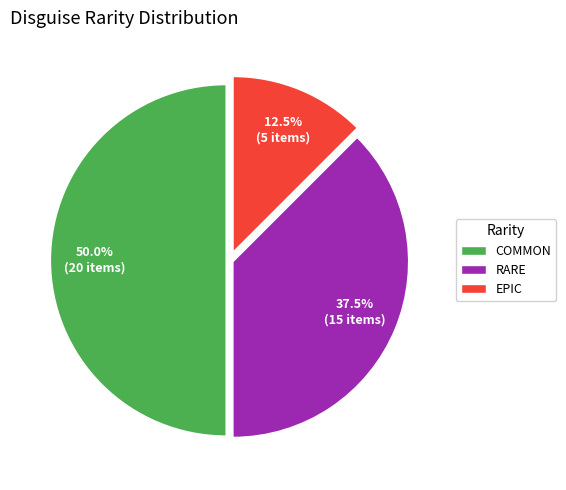

What is the smallest slice in the pie chart?

EPIC